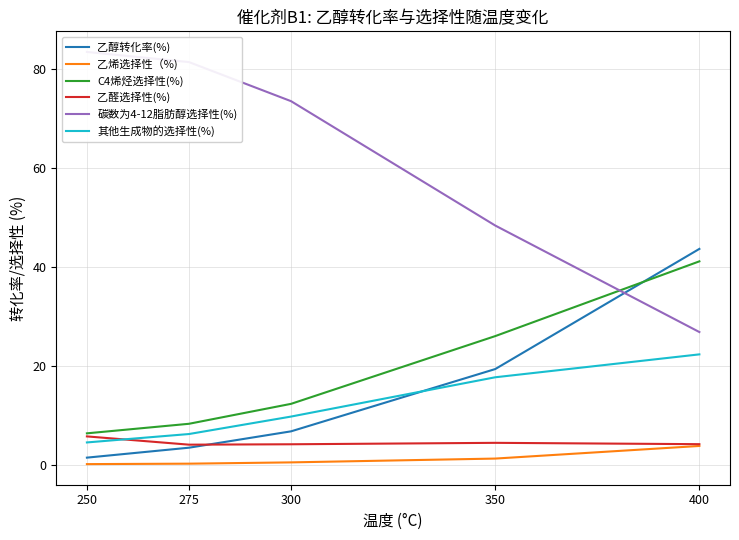

What is the minimum value for 碳数为4-12脂肪醇选择性(%)?

26.8